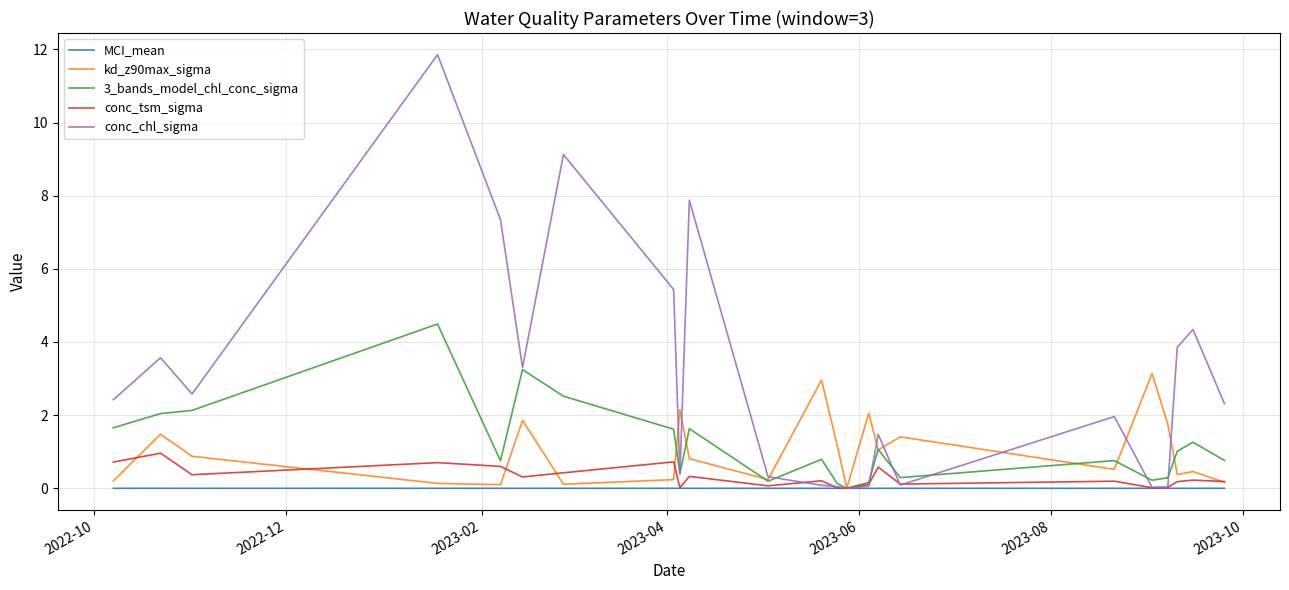

In kd_z90max_sigma, how many points are higher than both neighbors (excluding endpoints)?

8